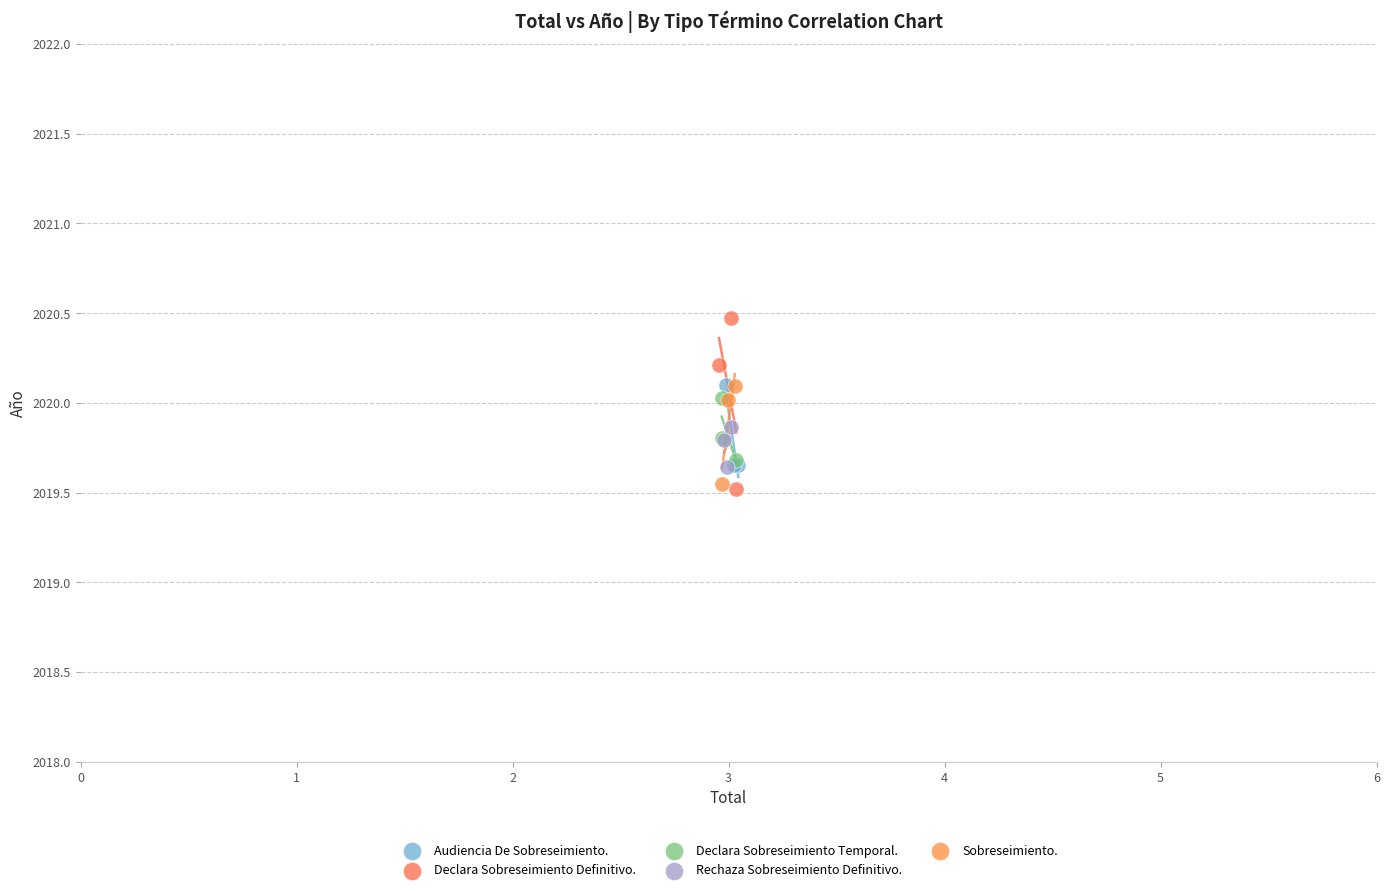

Which series reaches the maximum Y coordinate?

Declara Sobreseimiento Definitivo.